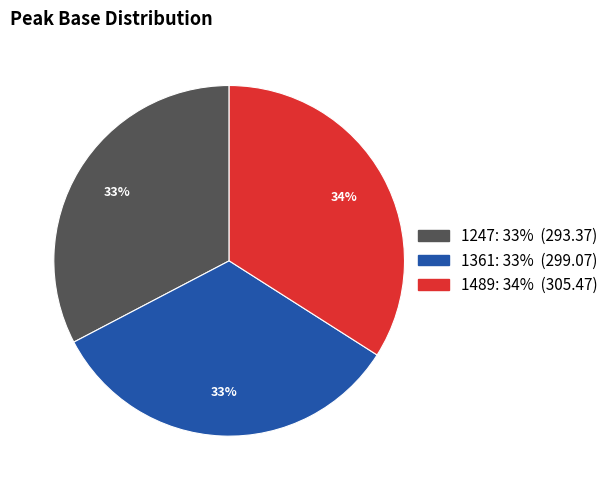

Do 1361 and 1489 together represent more than half of the pie?

Yes